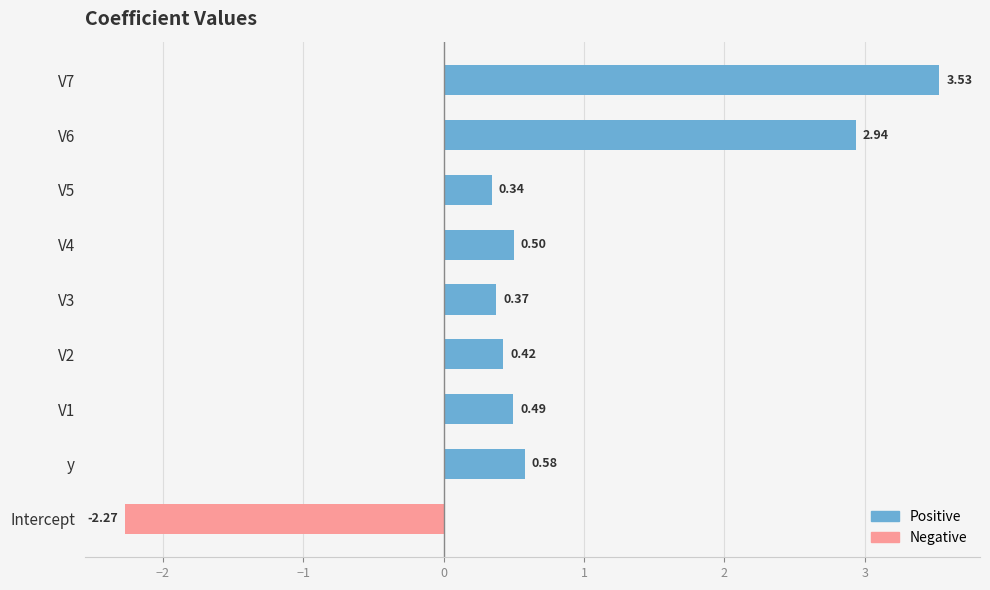

Which category has the lowest value across all series?

Intercept